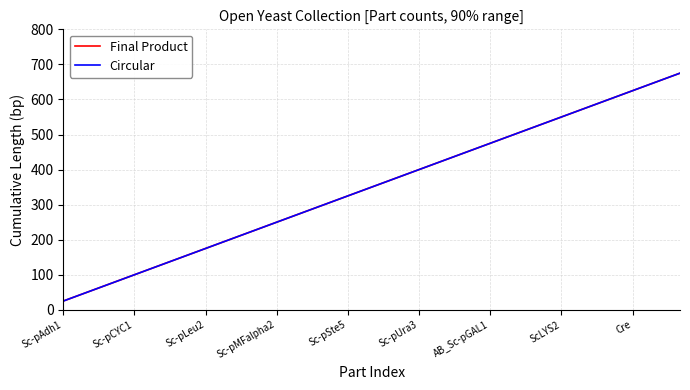

Which series has the largest total across all categories?

Final Product